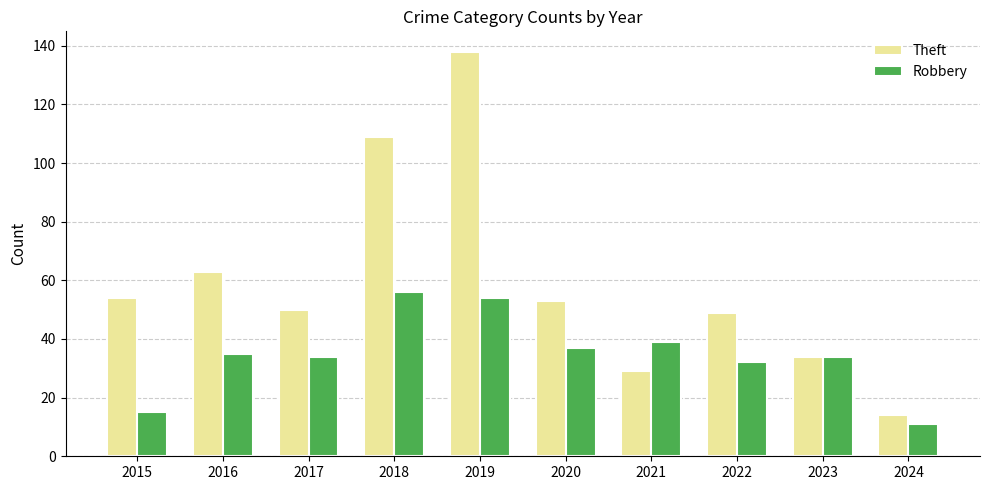

Which series has the largest total across all categories?

Theft